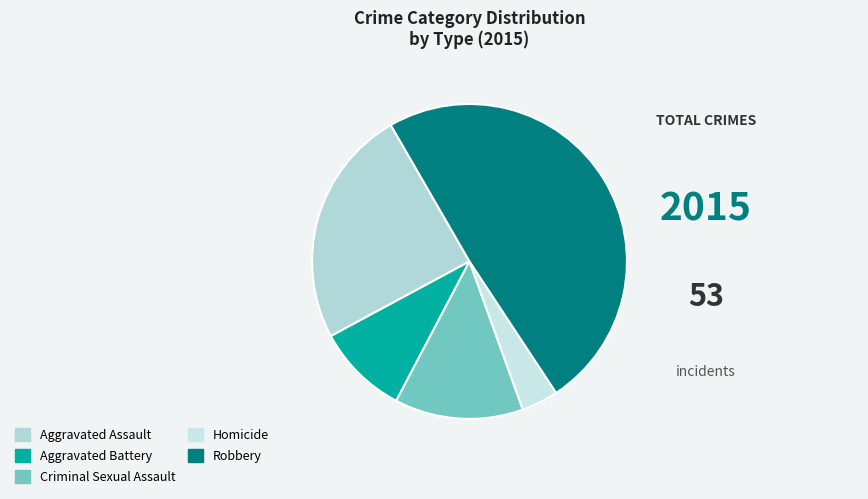

What percentage is the Homicide slice, to the nearest percent?

4%